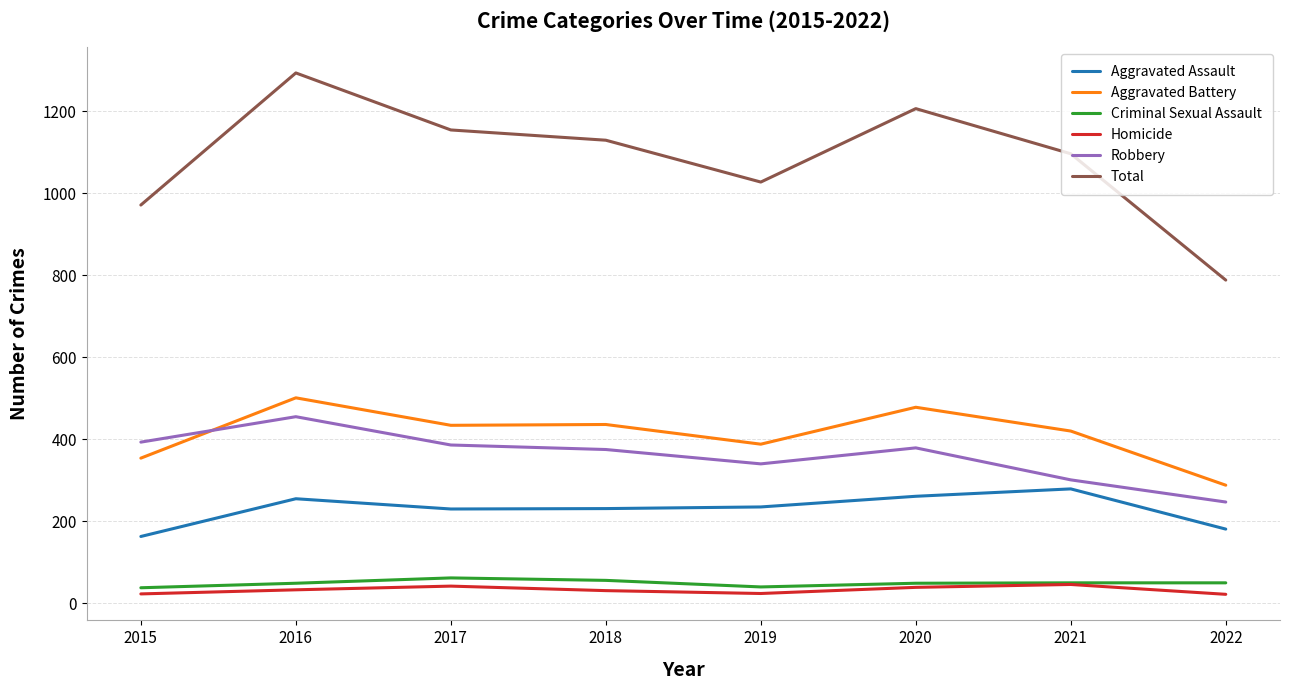

At which category is the sum across all series the highest?

2016